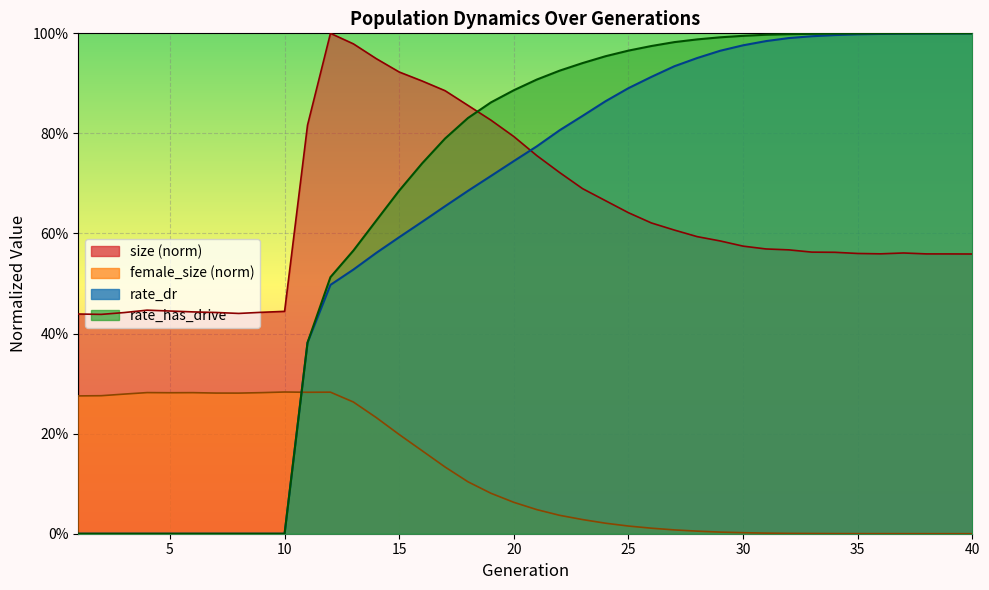

Reading left to right, extract all data points from this chart.

size: 0.4	0.4	0.4	0.4	0.4	0.4	0.4	0.4	0.4	0.4	0.8	1.0	1.0	0.9	0.9	0.9	0.9	0.9	0.8	0.8	0.8	0.7	0.7	0.7	0.6	0.6	0.6	0.6	0.6	0.6	0.6	0.6	0.6	0.6	0.6	0.6	0.6	0.6	0.6	0.6
female_size: 0.3	0.3	0.3	0.3	0.3	0.3	0.3	0.3	0.3	0.3	0.3	0.3	0.3	0.2	0.2	0.2	0.1	0.1	0.1	0.1	0.0	0.0	0.0	0.0	0.0	0.0	0.0	0.0	0.0	0.0	0.0	0.0	0.0	0.0	0.0	0.0	0.0	0.0	0.0	0.0
rate_dr: 0.0	0.0	0.0	0.0	0.0	0.0	0.0	0.0	0.0	0.0	0.4	0.5	0.5	0.6	0.6	0.6	0.7	0.7	0.7	0.7	0.8	0.8	0.8	0.9	0.9	0.9	0.9	1.0	1.0	1.0	1.0	1.0	1.0	1.0	1.0	1.0	1.0	1.0	1.0	1.0
rate_has_drive: 0.0	0.0	0.0	0.0	0.0	0.0	0.0	0.0	0.0	0.0	0.4	0.5	0.6	0.6	0.7	0.7	0.8	0.8	0.9	0.9	0.9	0.9	0.9	1.0	1.0	1.0	1.0	1.0	1.0	1.0	1.0	1.0	1.0	1.0	1.0	1.0	1.0	1.0	1.0	1.0